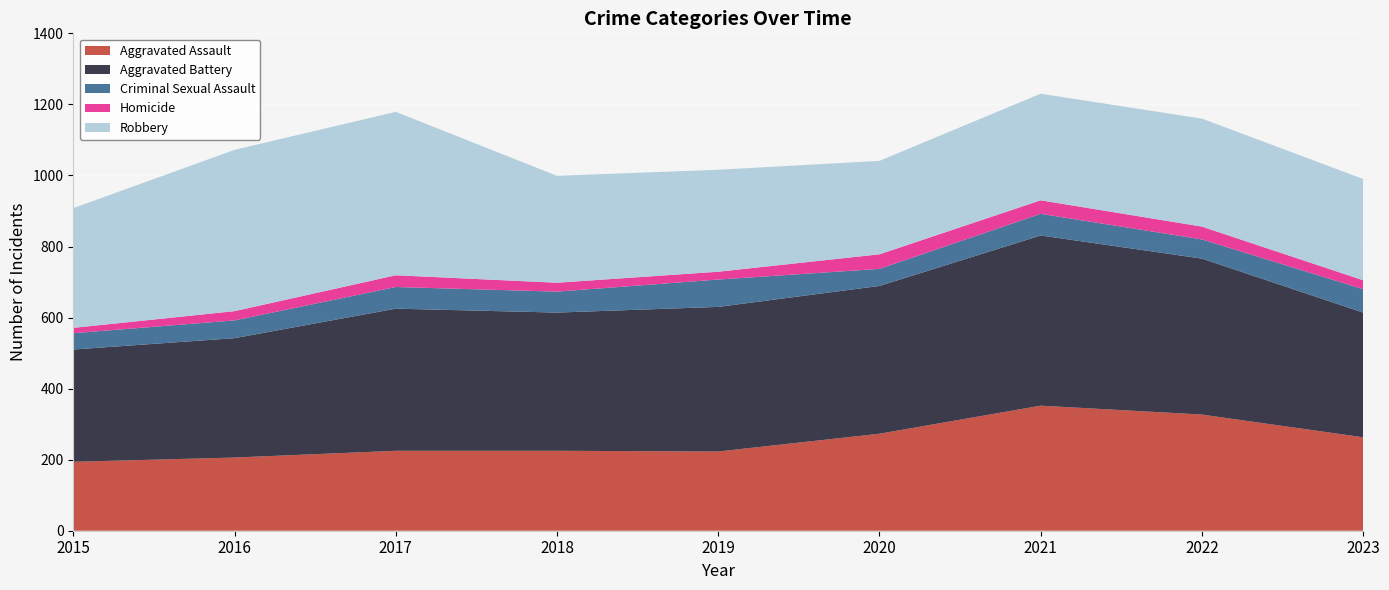

Reading right to left, what are all the values shown in this chart?

Aggravated Assault: 2023=263	2022=327	2021=352	2020=273	2019=223	2018=225	2017=225	2016=206	2015=194
Aggravated Battery: 2023=351	2022=439	2021=479	2020=416	2019=407	2018=389	2017=400	2016=336	2015=316
Criminal Sexual Assault: 2023=66	2022=54	2021=61	2020=48	2019=77	2018=59	2017=61	2016=50	2015=46
Homicide: 2023=25	2022=36	2021=38	2020=41	2019=22	2018=25	2017=33	2016=26	2015=15
Robbery: 2023=285	2022=304	2021=300	2020=263	2019=287	2018=301	2017=460	2016=454	2015=337